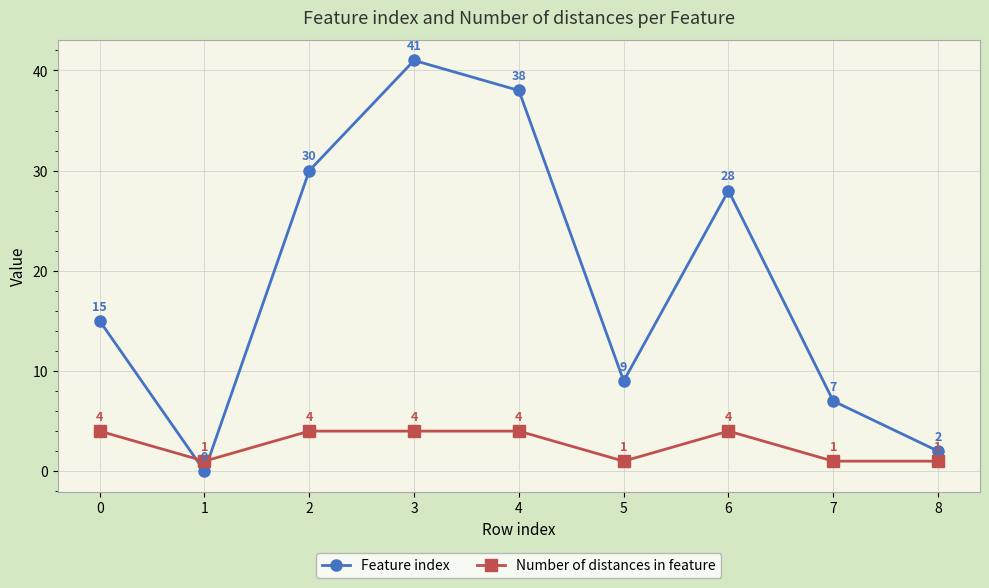

True or false: Number of distances in feature and Feature index intersect in this chart.

True